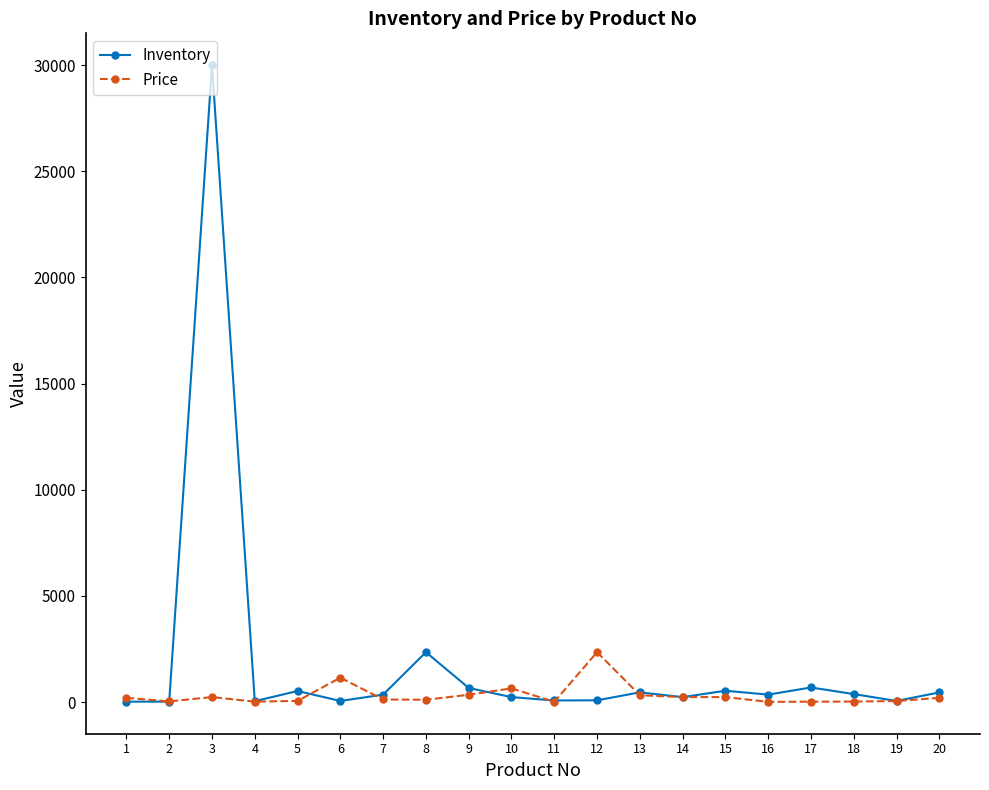

Which series has the largest range (max minus min)?

Inventory